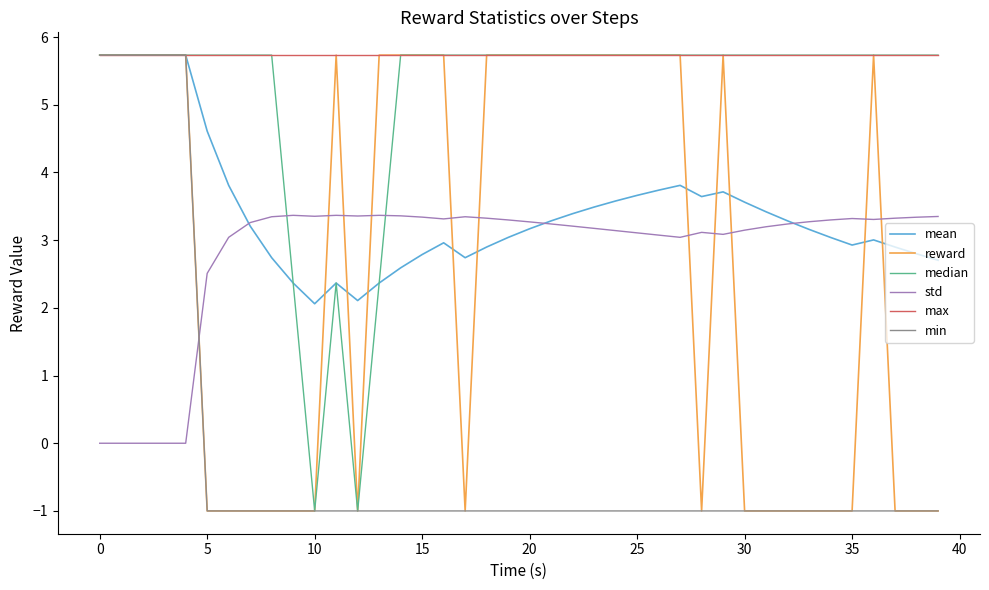

Which series has the largest total across all categories?

max